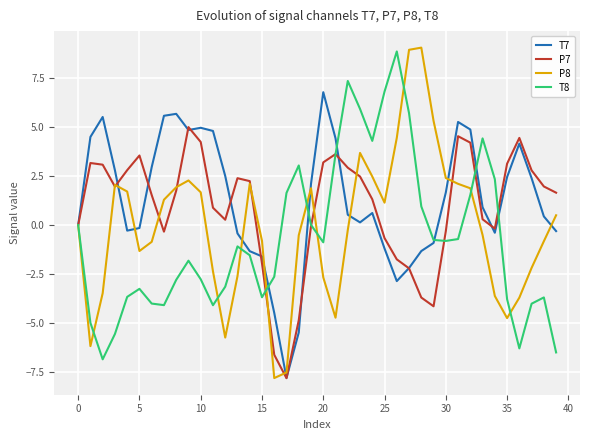

What is the lowest value of the P8 series?

-7.8